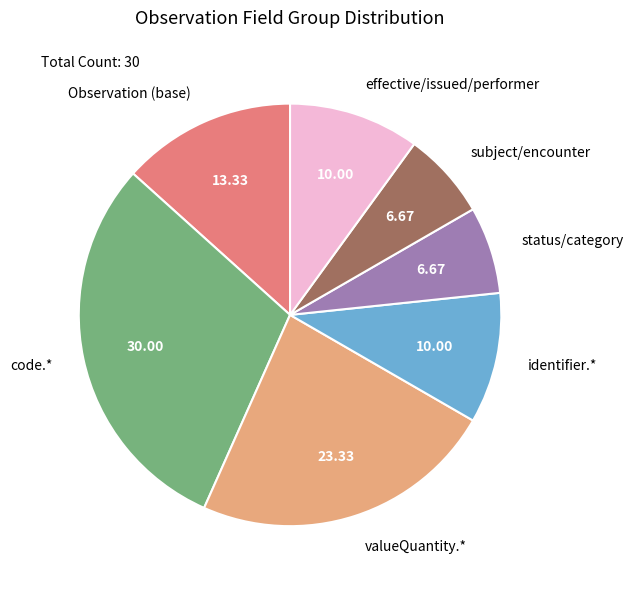

Which has a higher value, identifier.* or valueQuantity.*?

valueQuantity.*